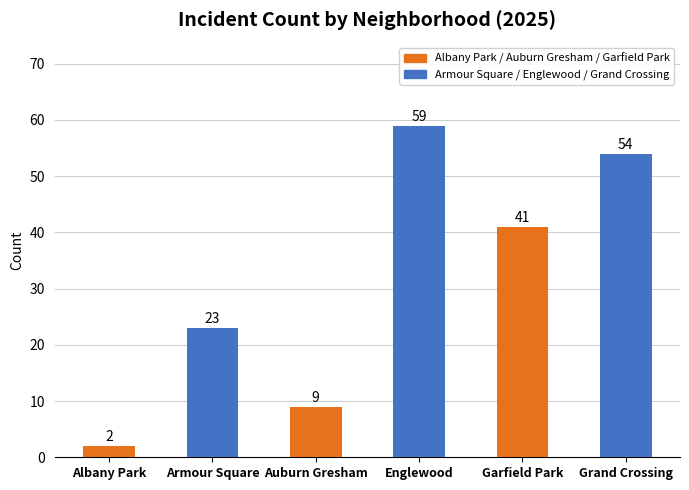

Reading left to right, list all the values displayed in this chart.

Albany Park=2	Armour Square=23	Auburn Gresham=9	Englewood=59	Garfield Park=41	Grand Crossing=54